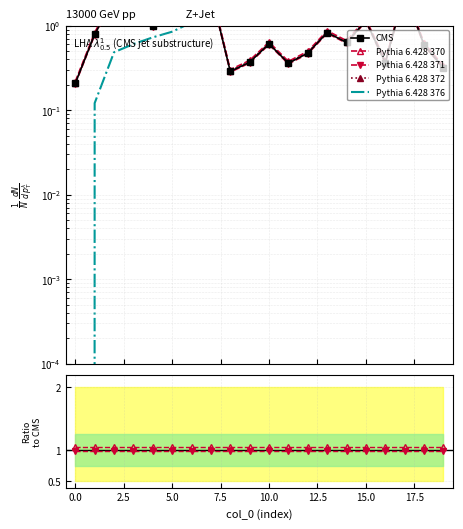

What is the label of the 8th point from the right?

12